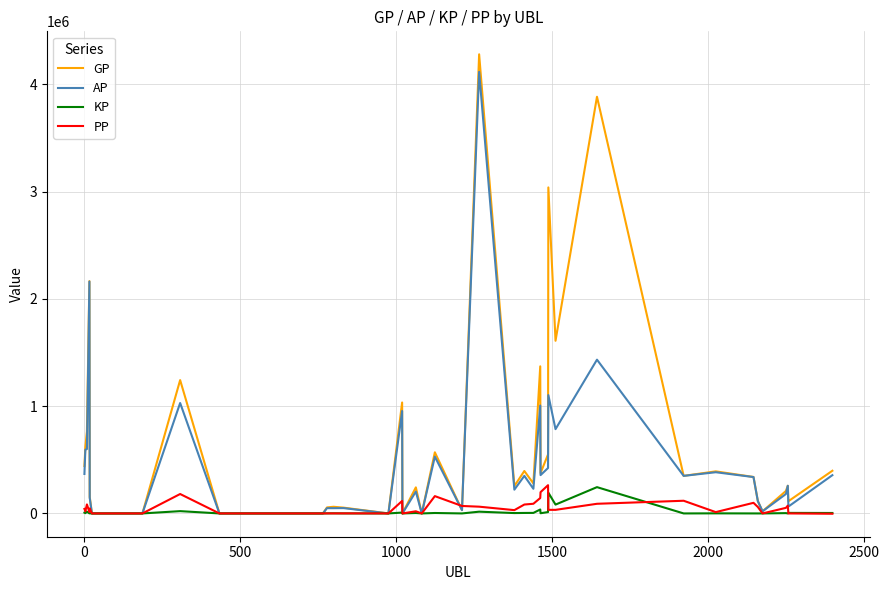

What is the highest value of the PP series?

263240.0